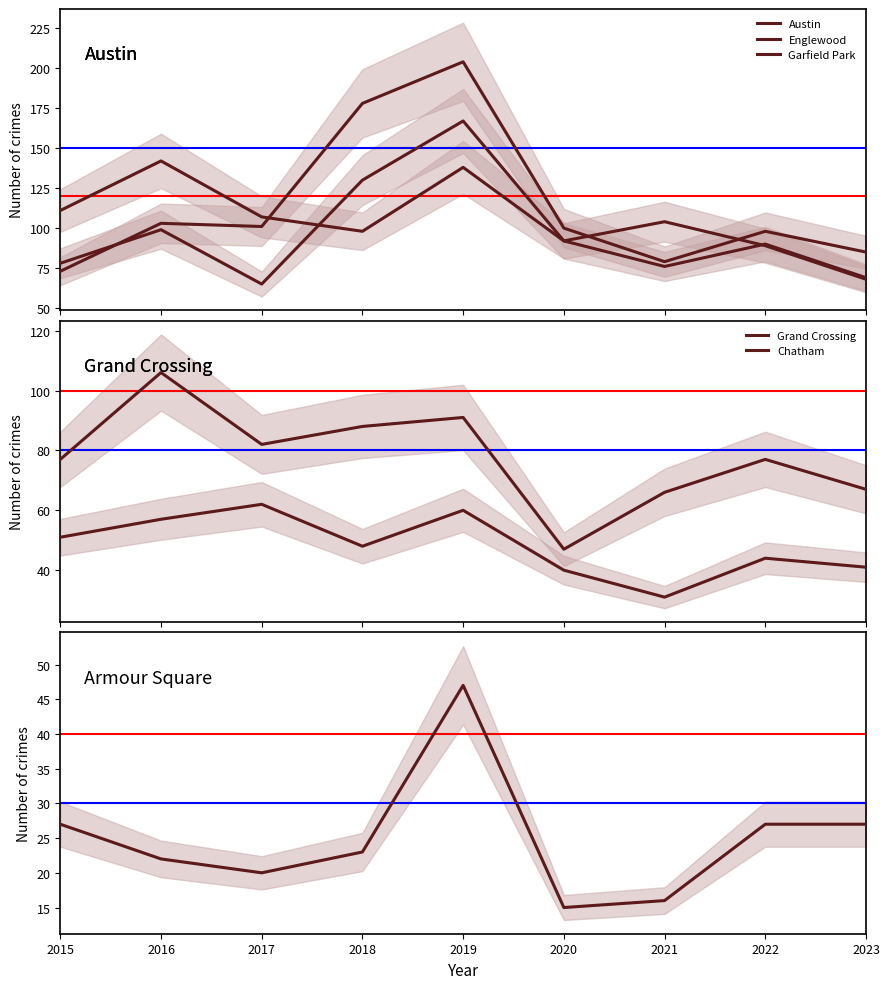

List the series in order of their peak value, highest first.

Garfield Park, Austin, Englewood, Grand Crossing, Chatham, Armour Square